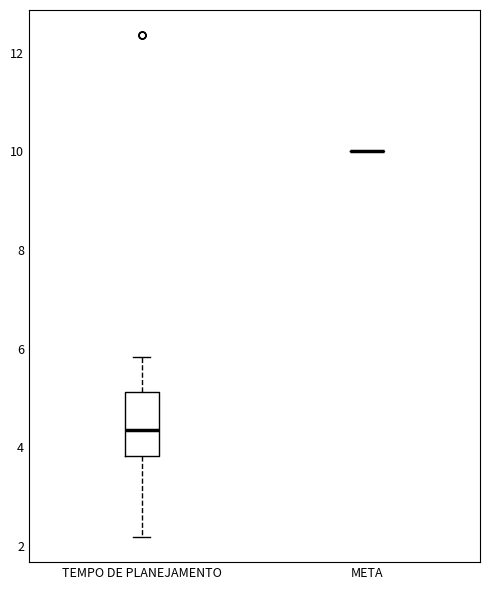

Reading left to right, read every box against the y-axis: the position of its median line, the range the box covers, and the ends of its whiskers. The values are not printed on the chart, so give them approximately, as read against the axis.

TEMPO DE PLANEJAMENTO: median 4.4, box 3.8 to 5.2, whiskers 2.2 to 5.8
META: box collapsed to a line at 10.0, whiskers 10.0 to 10.0